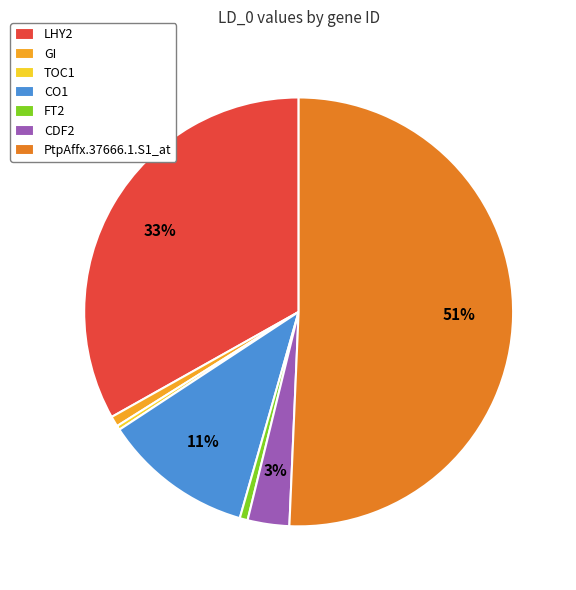

Which category has the biggest portion of the pie?

PtpAffx.37666.1.S1_at